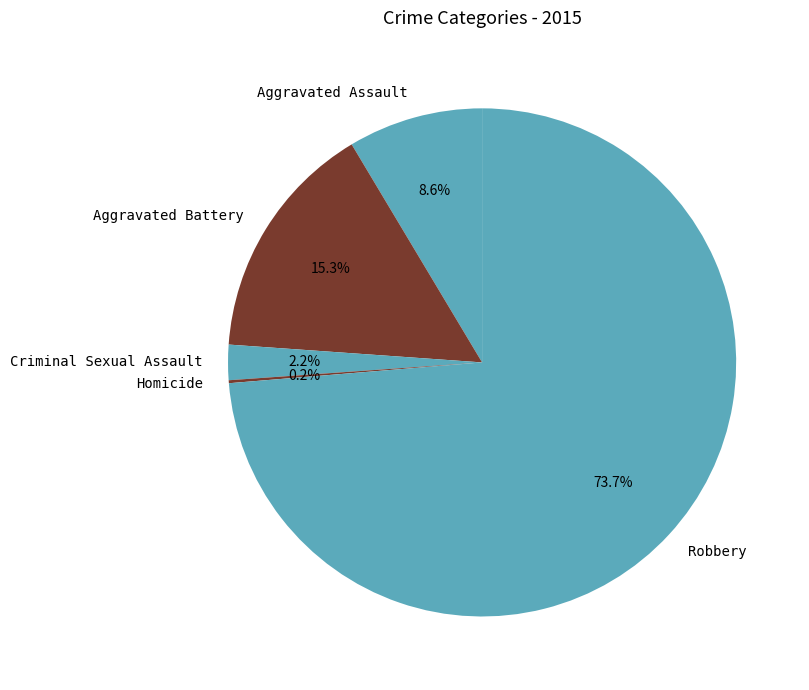

Between Robbery and Criminal Sexual Assault, which is larger?

Robbery